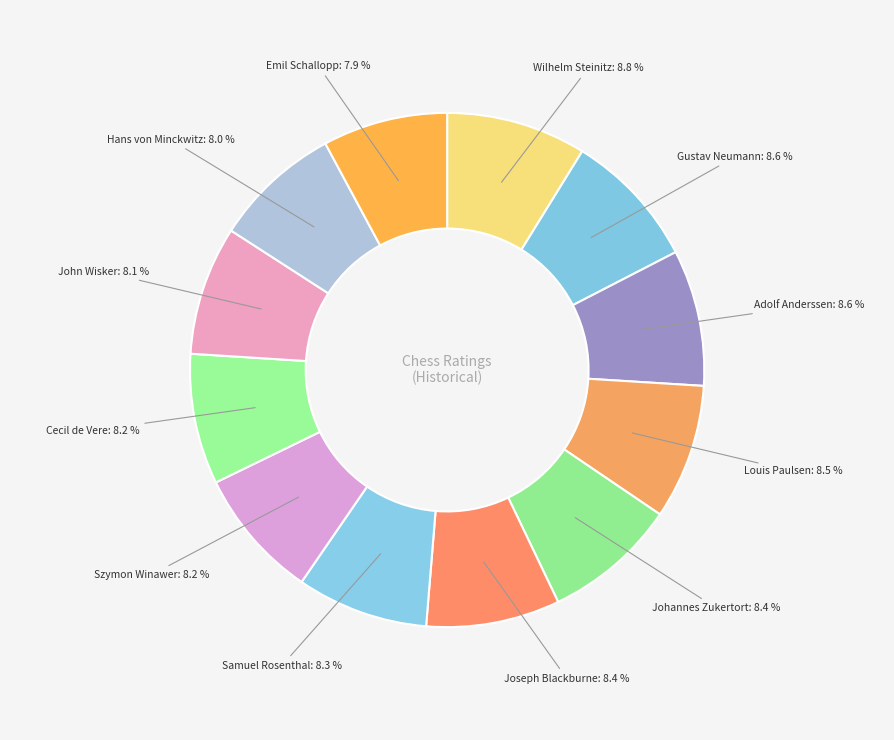

What percentage is the Johannes Zukertort slice, to the nearest percent?

8%